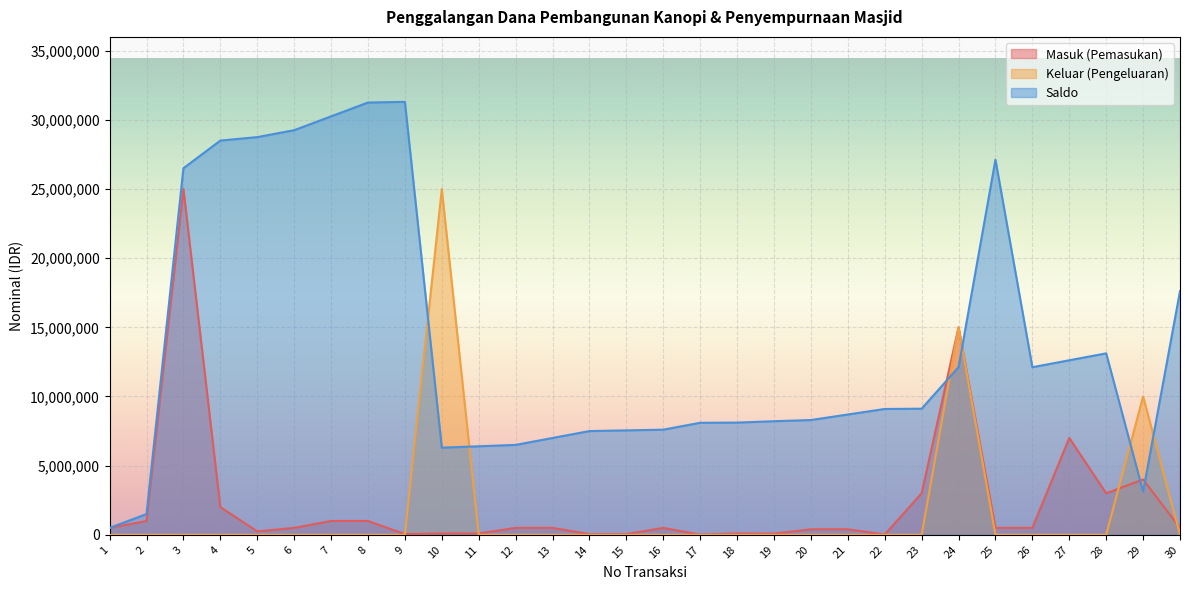

What is the difference between the second highest and minimum values in the Keluar (Pengeluaran) series?

15000000